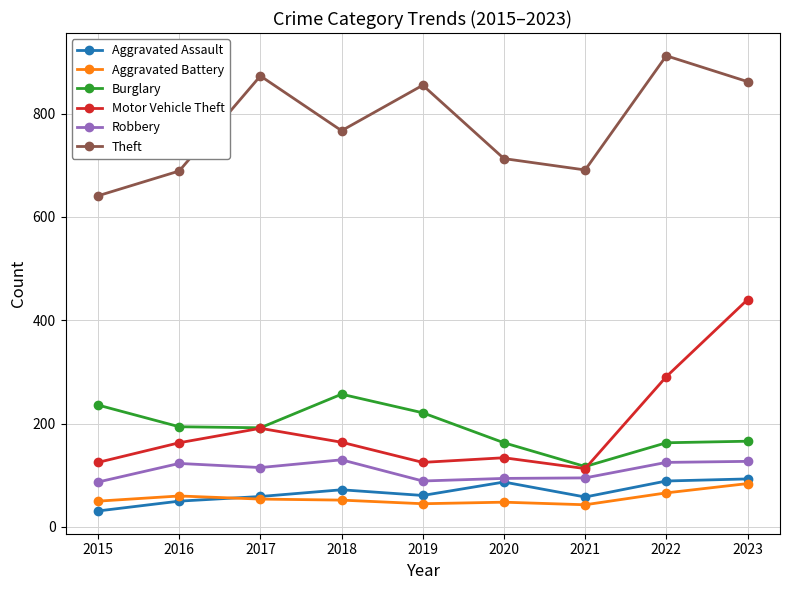

At which category is the sum across all series the highest?

2023